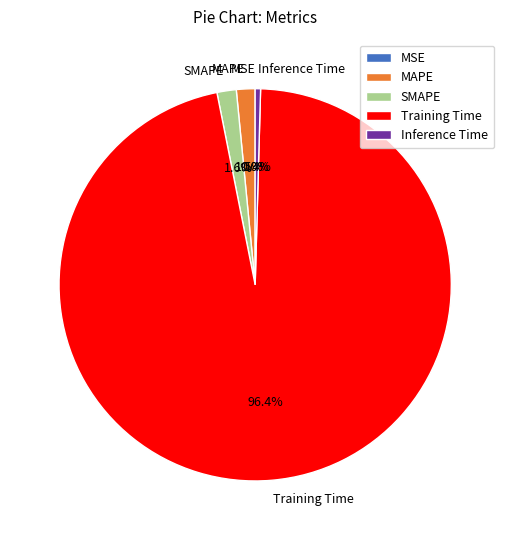

What is the largest slice in the pie chart?

Training Time